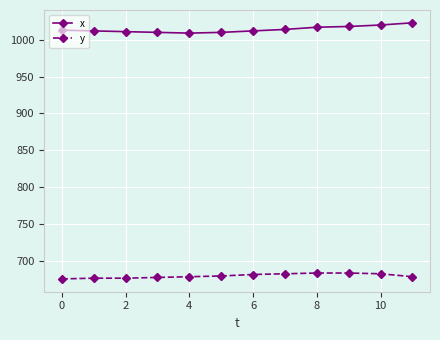

What are all the series names shown in the legend?

x, y